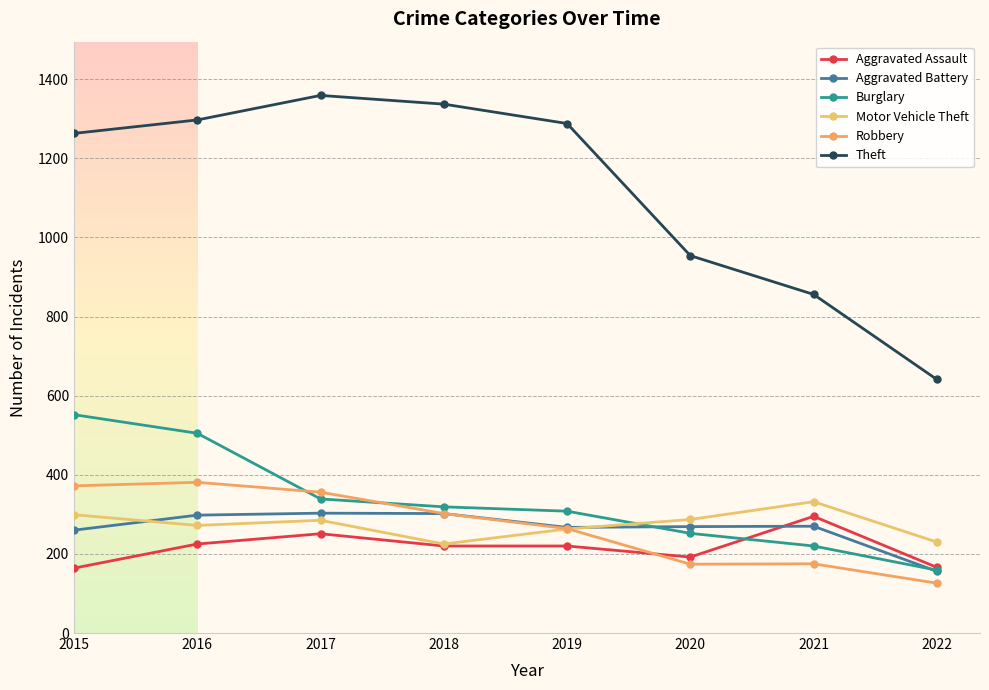

Which series has the widest spread of values?

Theft